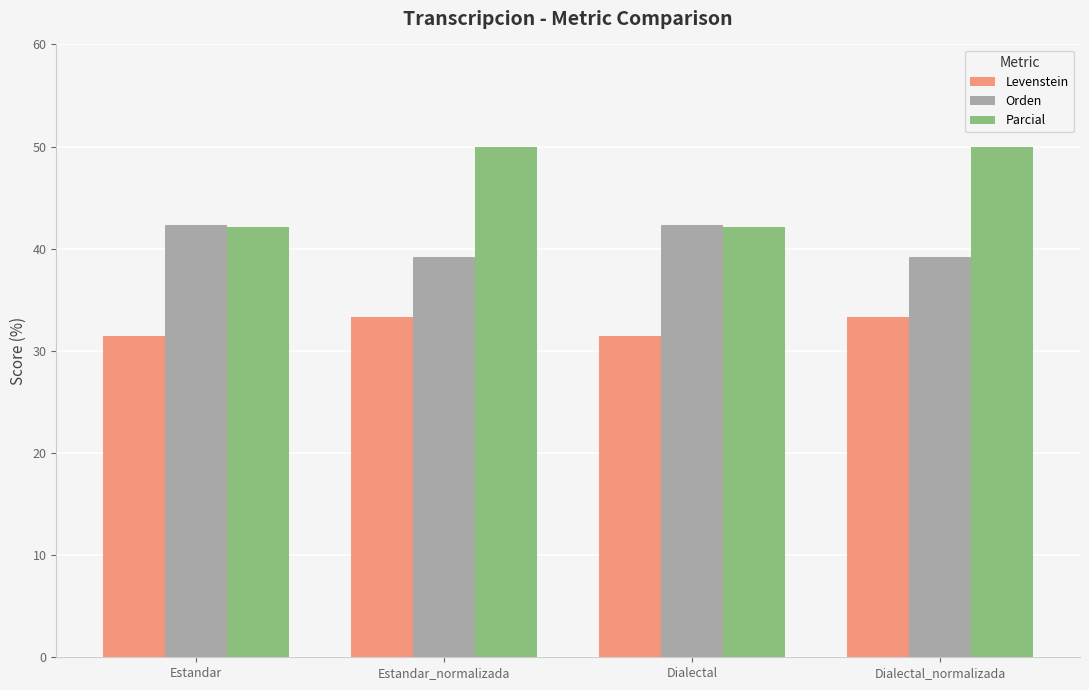

What are all the series names shown in the legend?

Levenstein, Orden, Parcial